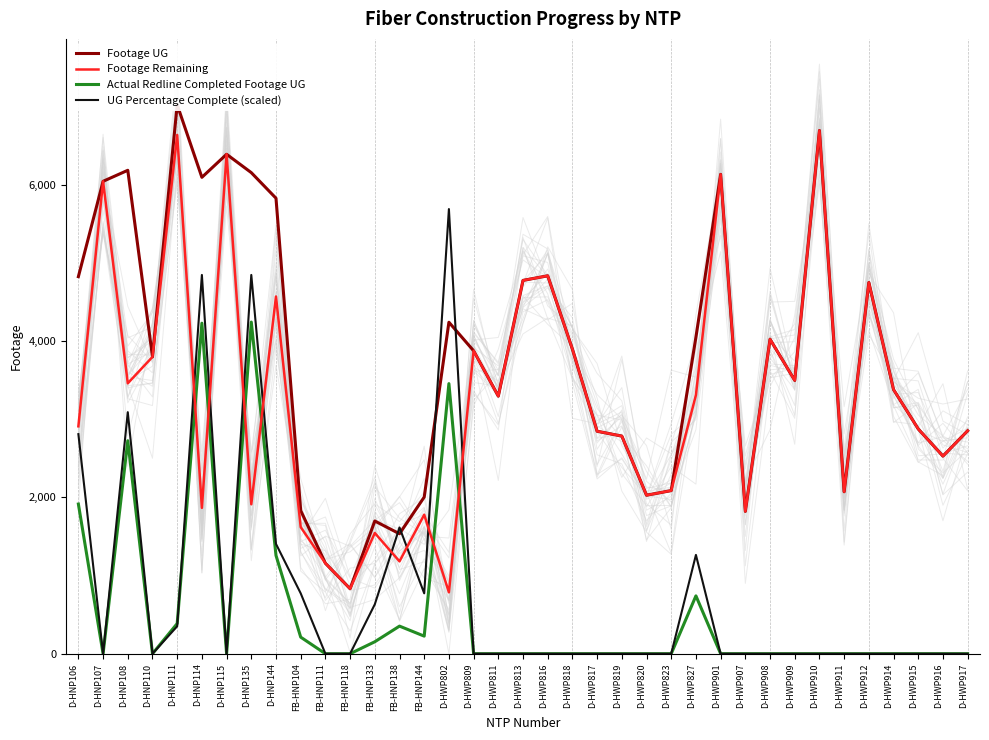

What is the sum of all Footage Remaining values?

120788.0